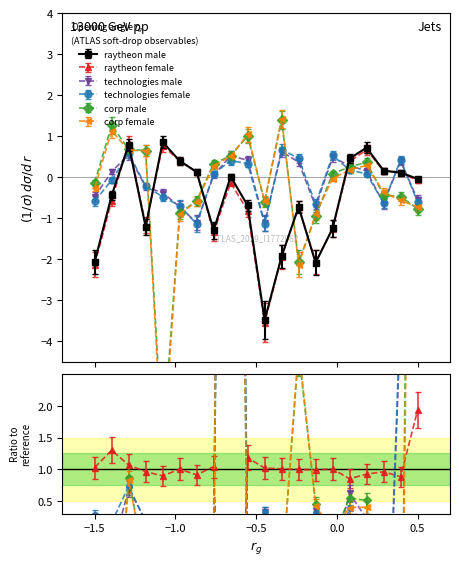

What is the sum of all raytheon_male values?

-11.5